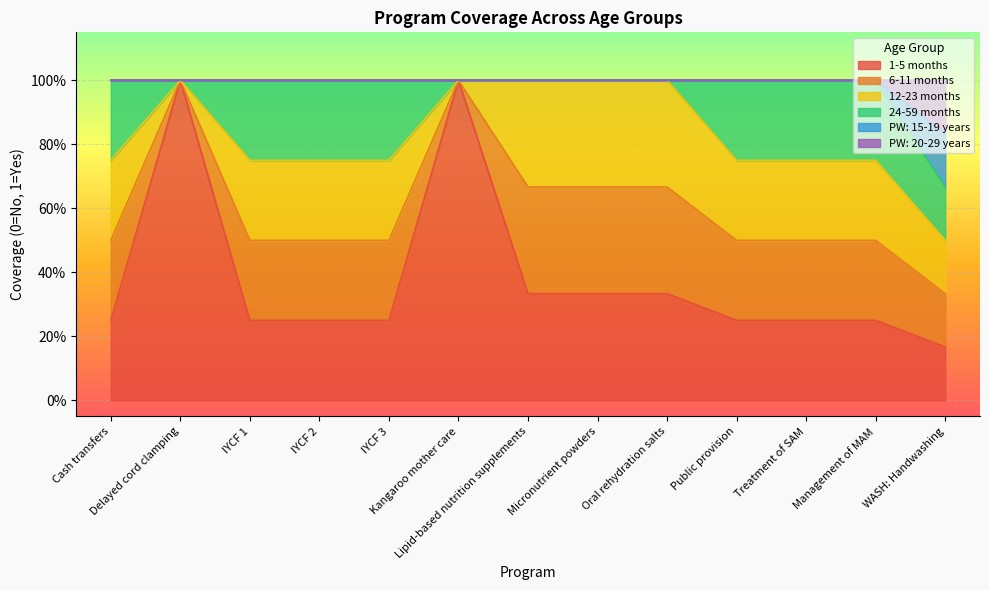

Rank the categories by PW: 20-29 years value from highest to lowest.

Cash transfers, Delayed cord clamping, IYCF 1, IYCF 2, IYCF 3, Kangaroo mother care, Lipid-based nutrition supplements, Micronutrient powders, Oral rehydration salts, Public provision, Treatment of SAM, Management of MAM, WASH: Handwashing